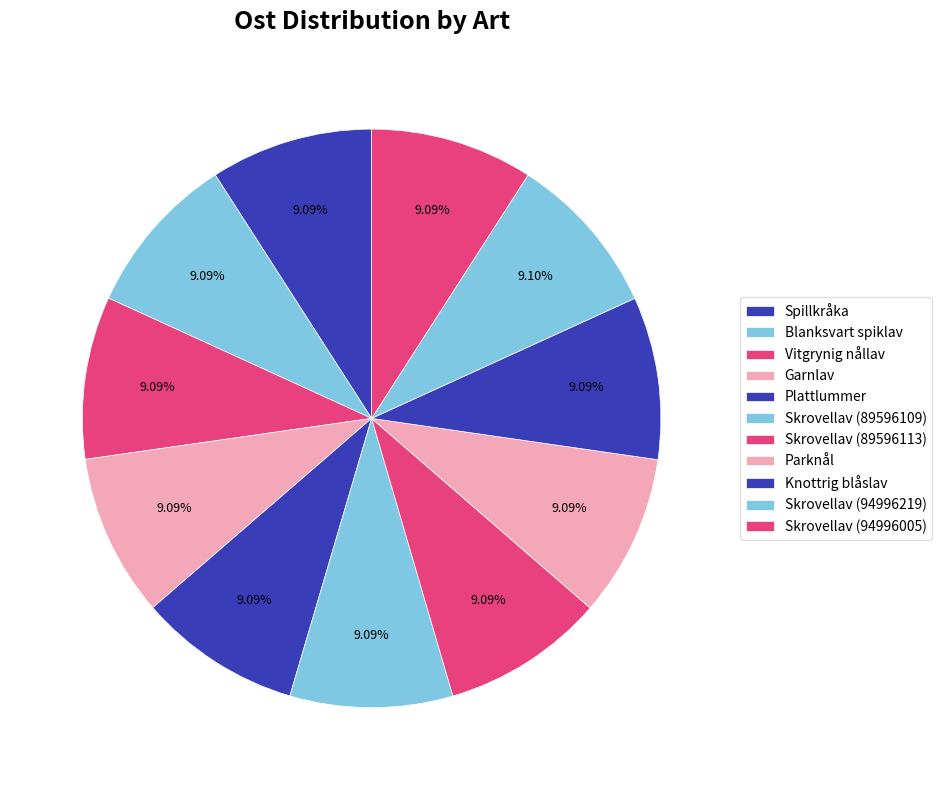

Does Skrovellav (89596113) account for over 50% of the chart?

No